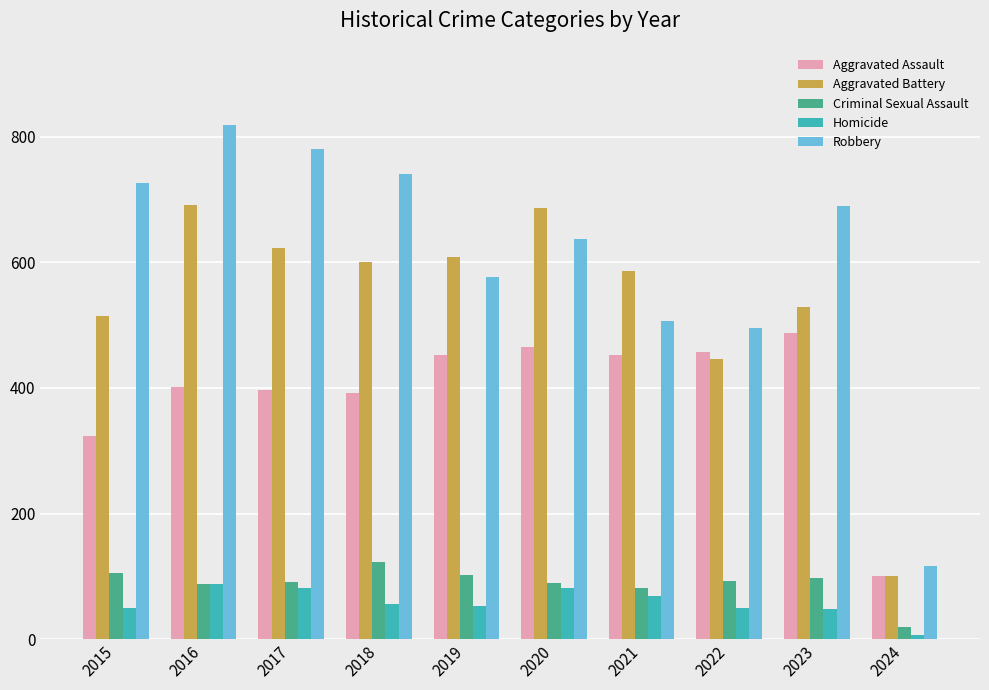

Is the value of Robbery at 2017 greater than the value of Aggravated Battery at 2016?

Yes